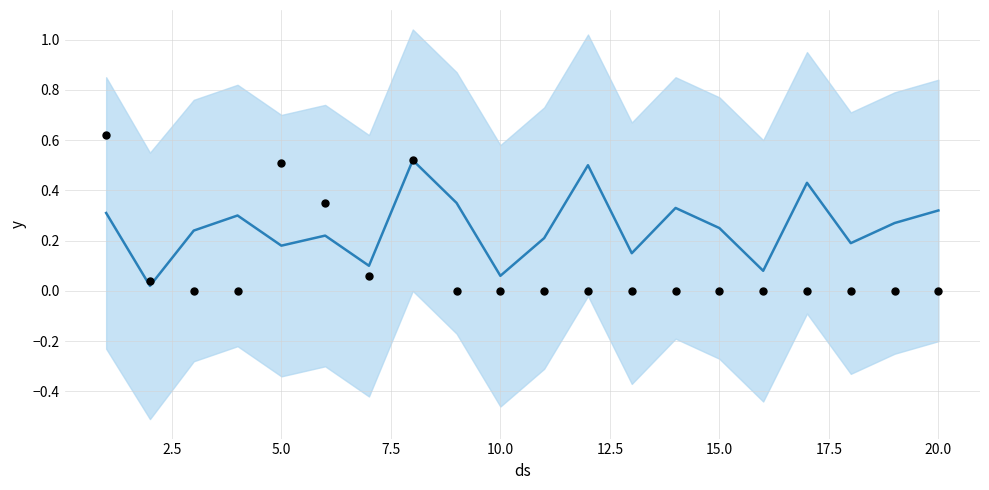

Is the value of mean at 7.5 greater than the value of observations at 14?

Yes